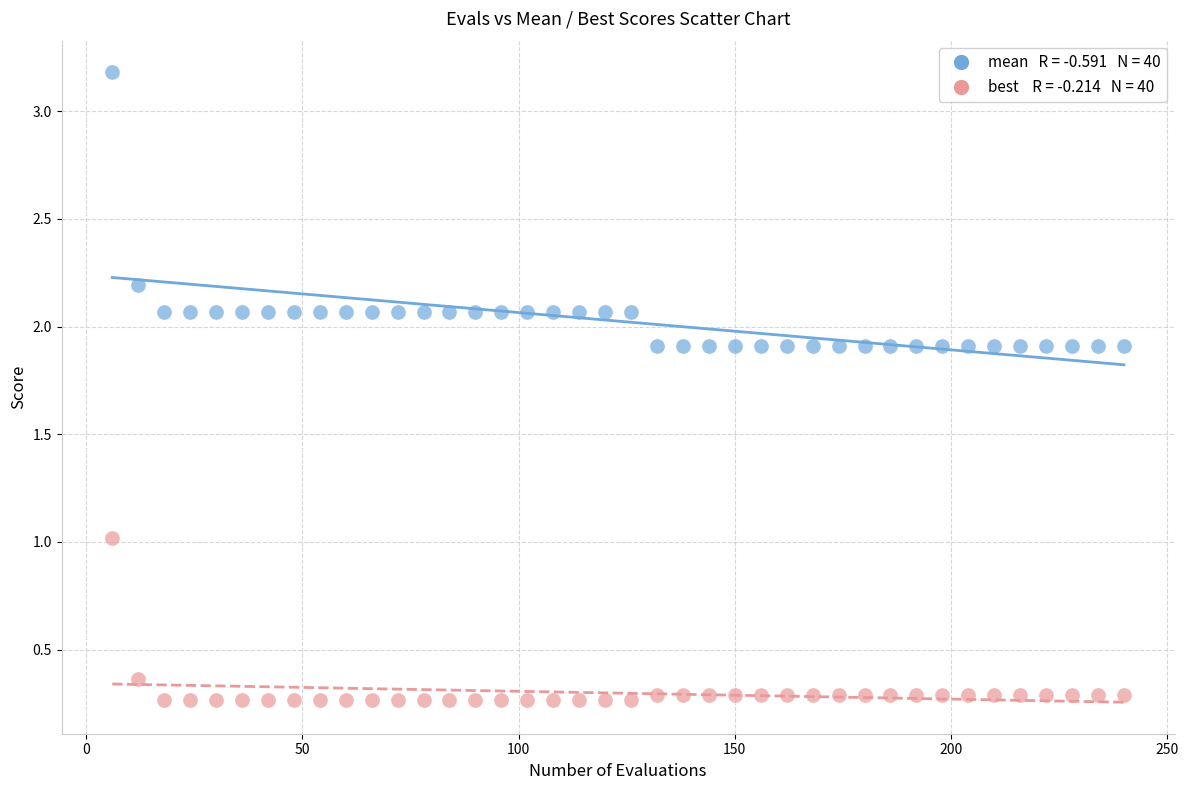

Across all data points, what is the range of X values (max minus min)?

234.0